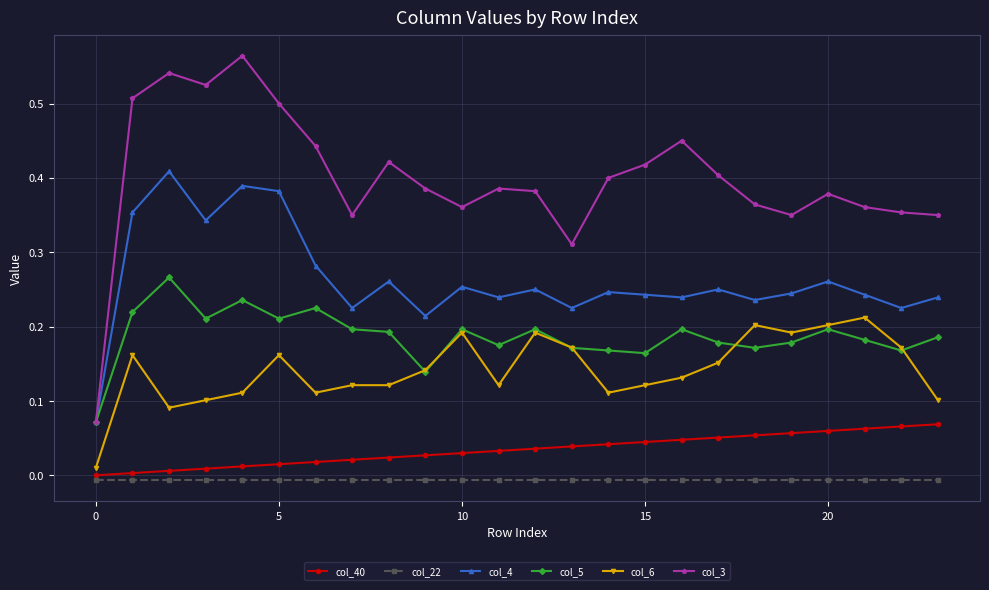

Which series has the widest spread of values?

col_3